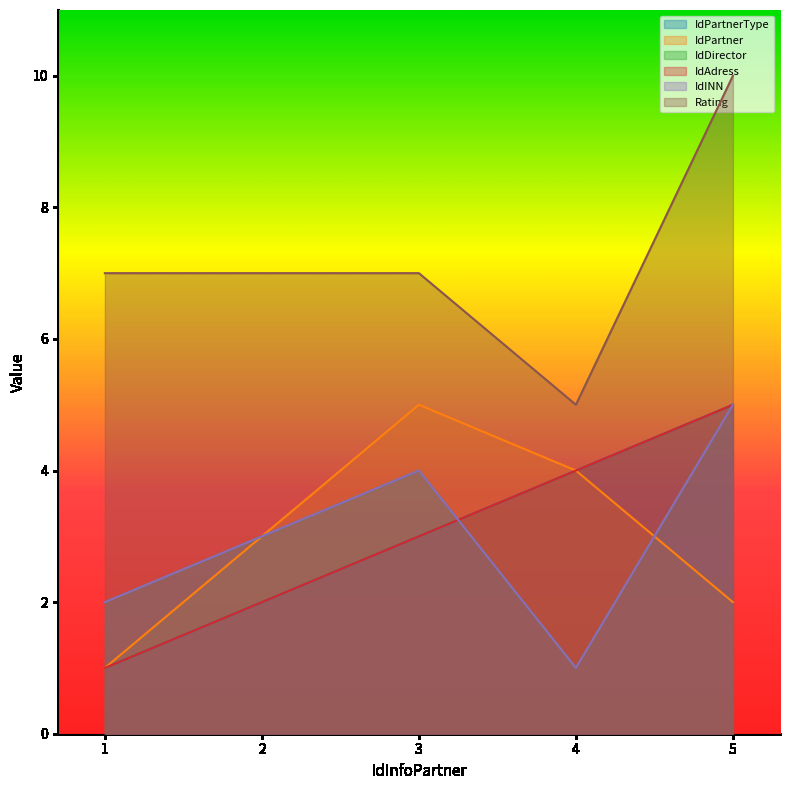

Rank the categories by IdPartnerType value from lowest to highest.

1, 2, 3, 4, 5